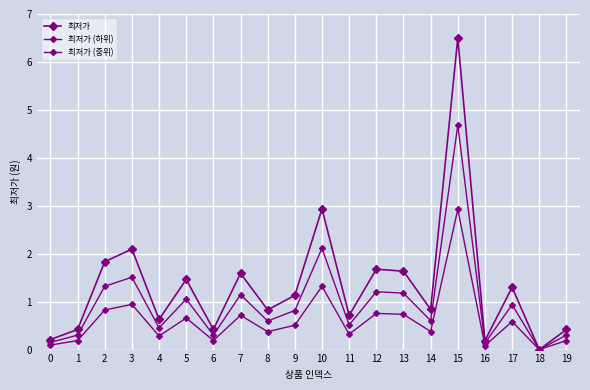

Reading left to right, transcribe all the data shown in this chart.

최저가: 0.2	0.4	1.8	2.1	0.6	1.5	0.4	1.6	0.8	1.1	2.9	0.7	1.7	1.6	0.8	6.5	0.2	1.3	0.0	0.4
최저가 (하위): 0.1	0.2	0.8	0.9	0.3	0.7	0.2	0.7	0.4	0.5	1.3	0.3	0.8	0.7	0.4	2.9	0.1	0.6	0.0	0.2
최저가 (중위): 0.2	0.3	1.3	1.5	0.5	1.1	0.3	1.1	0.6	0.8	2.1	0.5	1.2	1.2	0.6	4.7	0.1	0.9	0.0	0.3